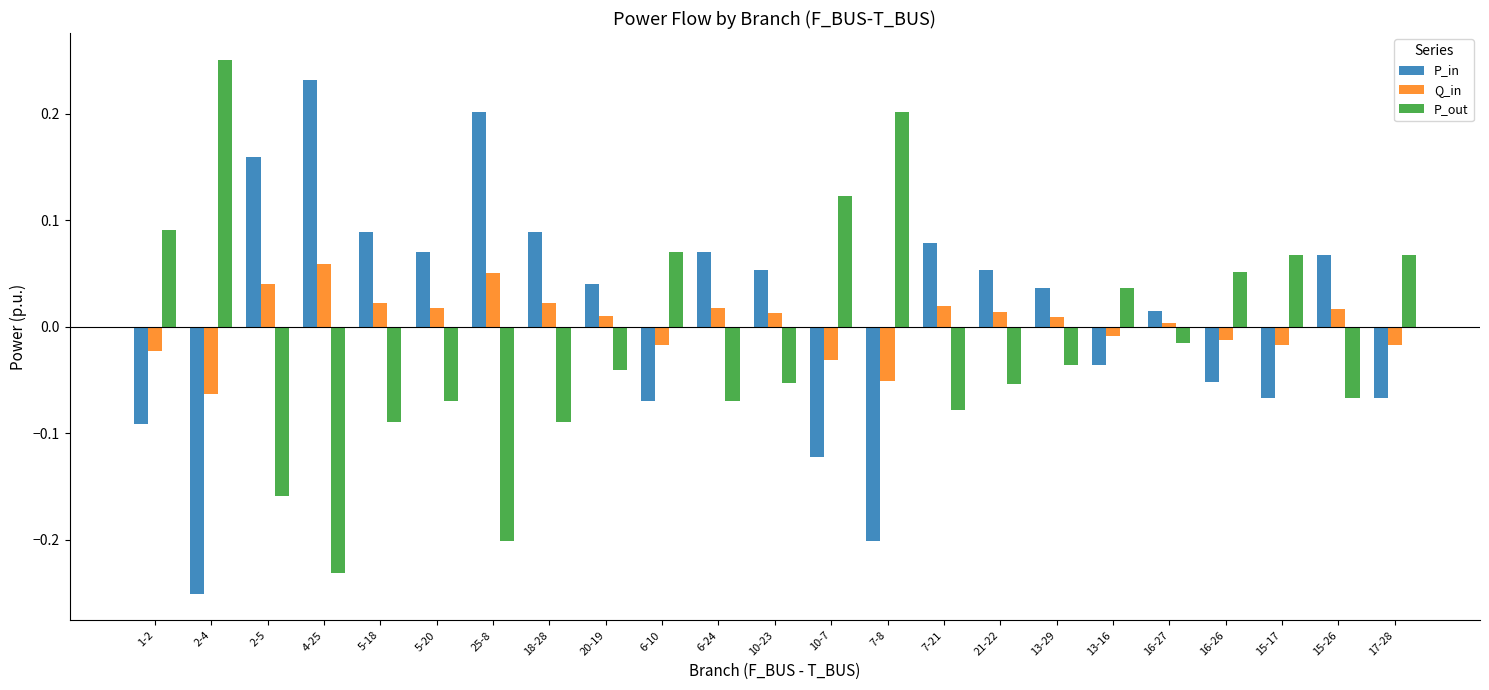

At which category is the sum across all series the highest?

4-25